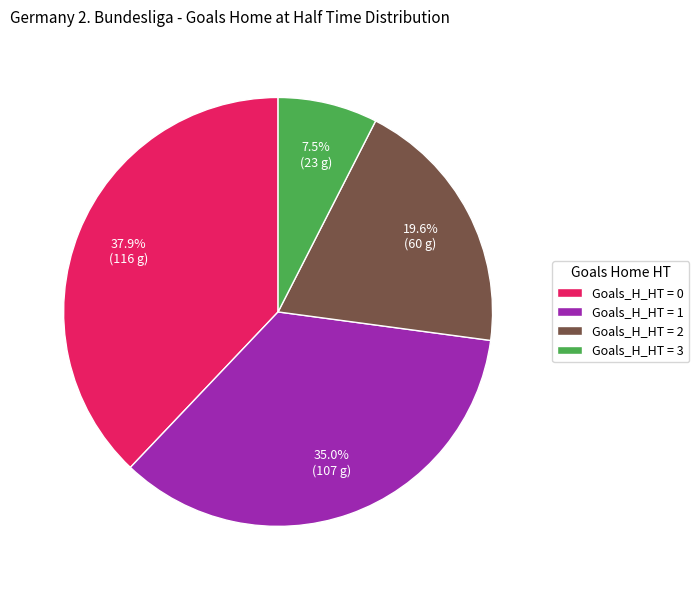

Does any single category account for the majority?

No